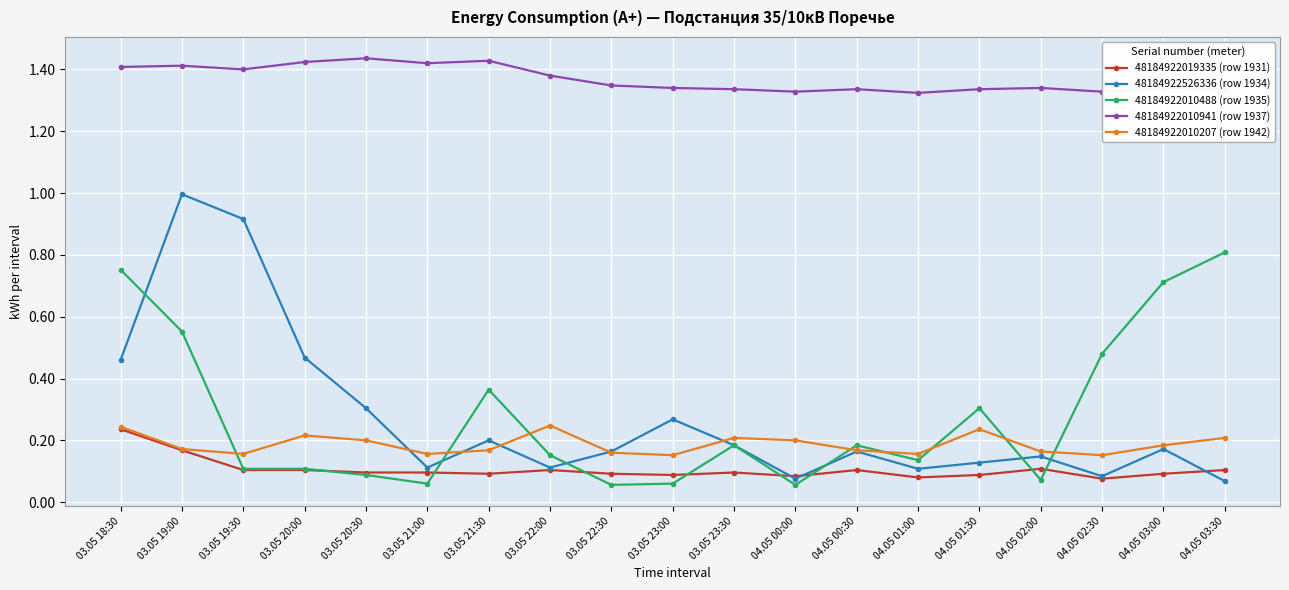

Which category has the highest value in the 48184922010488 (row 1935) series?

04.05 03:30